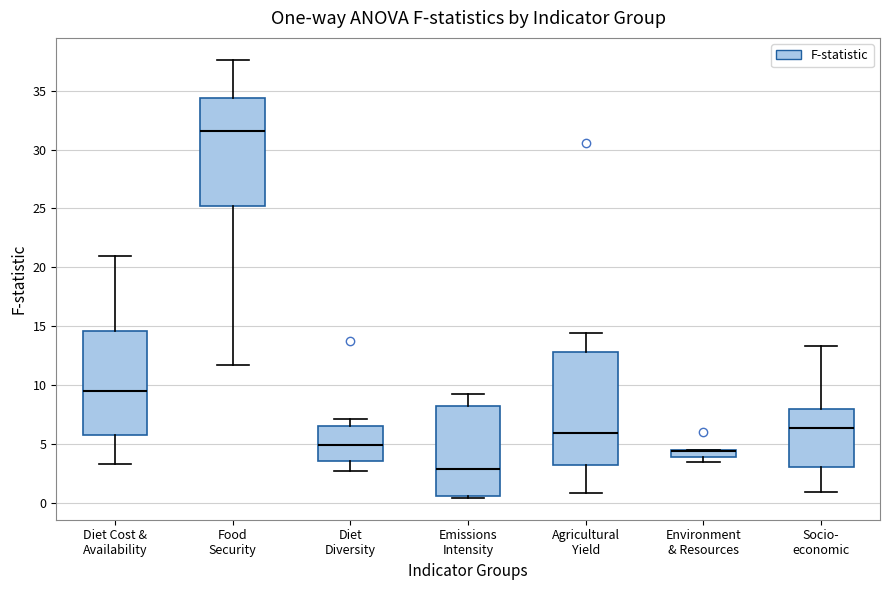

Where is the upper edge of the box for Diet Cost & Availability on the y-axis? The values are not printed on the chart, so give them approximately, as read against the axis.

14.5